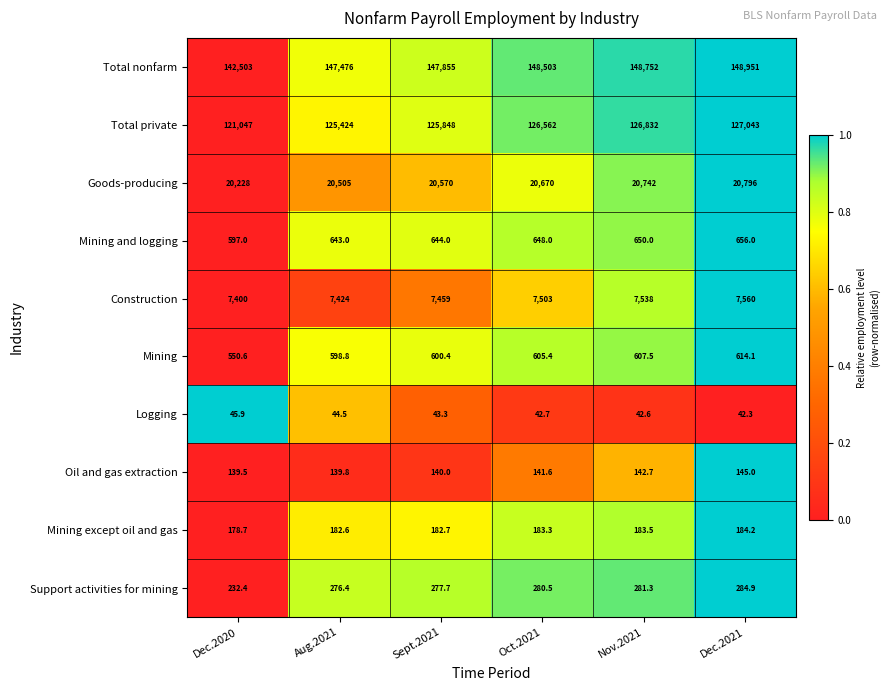

What is the difference between the maximum and minimum values in the Oil and gas extraction series?

5.5